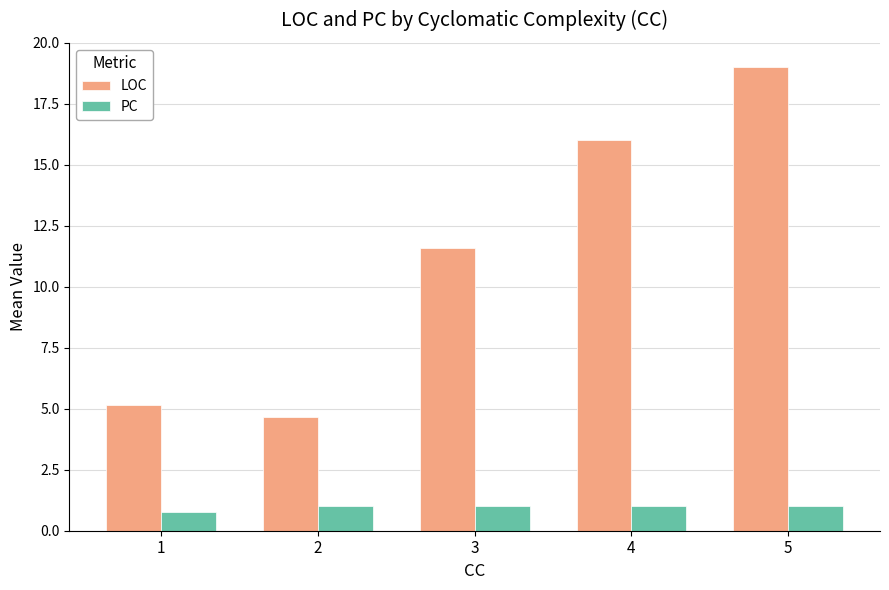

What is the sum of the PC values at 4 and 1?

1.8